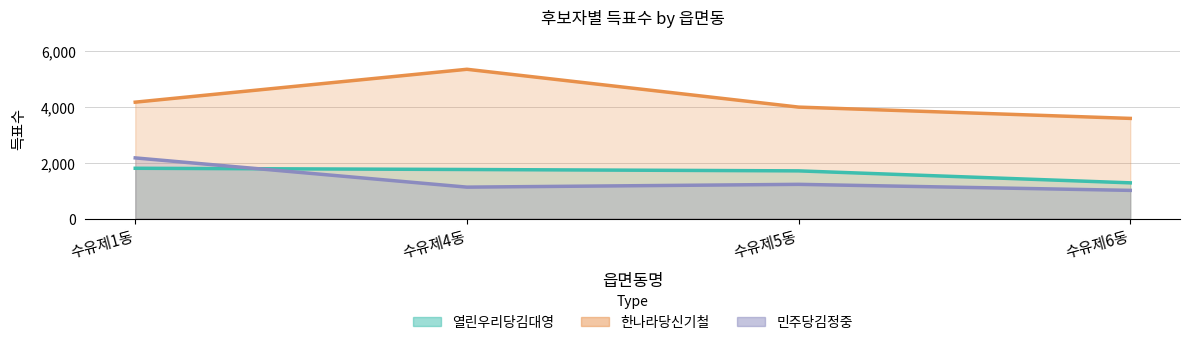

Does the chart display data point markers on the line(s)?

No